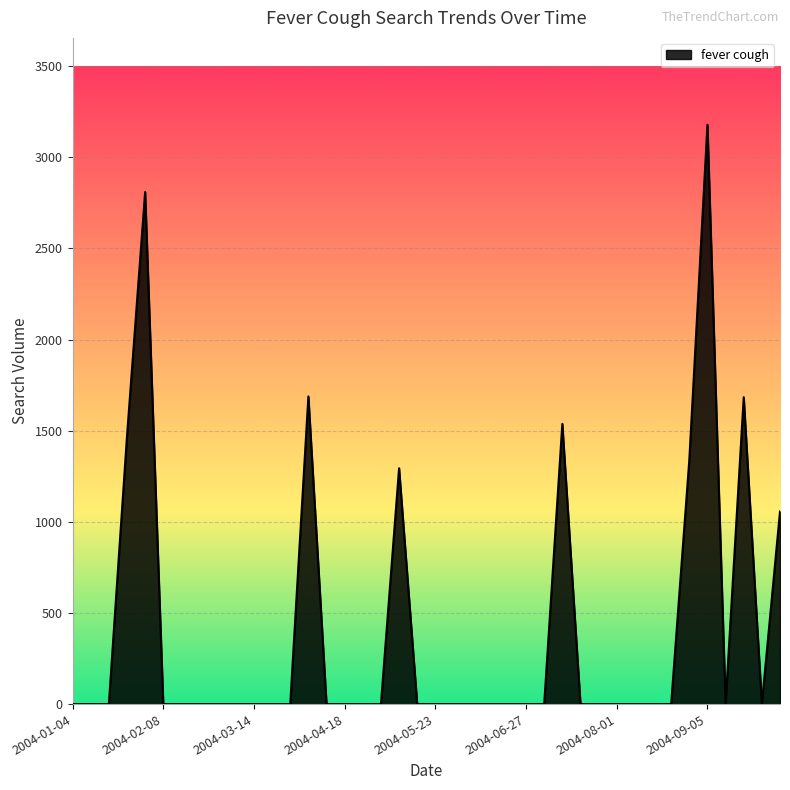

How many lines are shown in the chart?

1